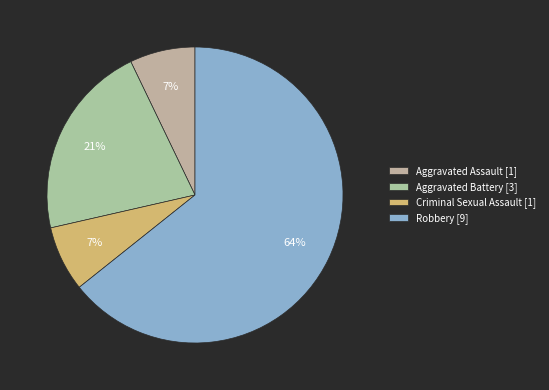

How many segments does this pie chart have?

4